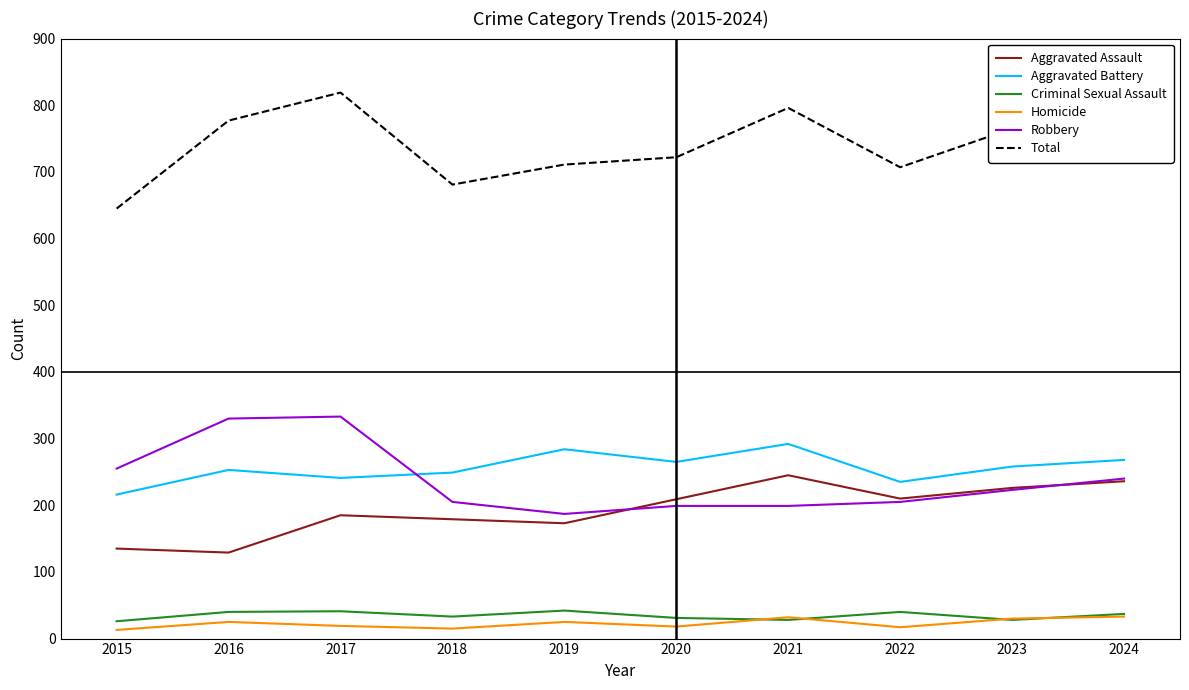

What is the sum of all Homicide values?

227